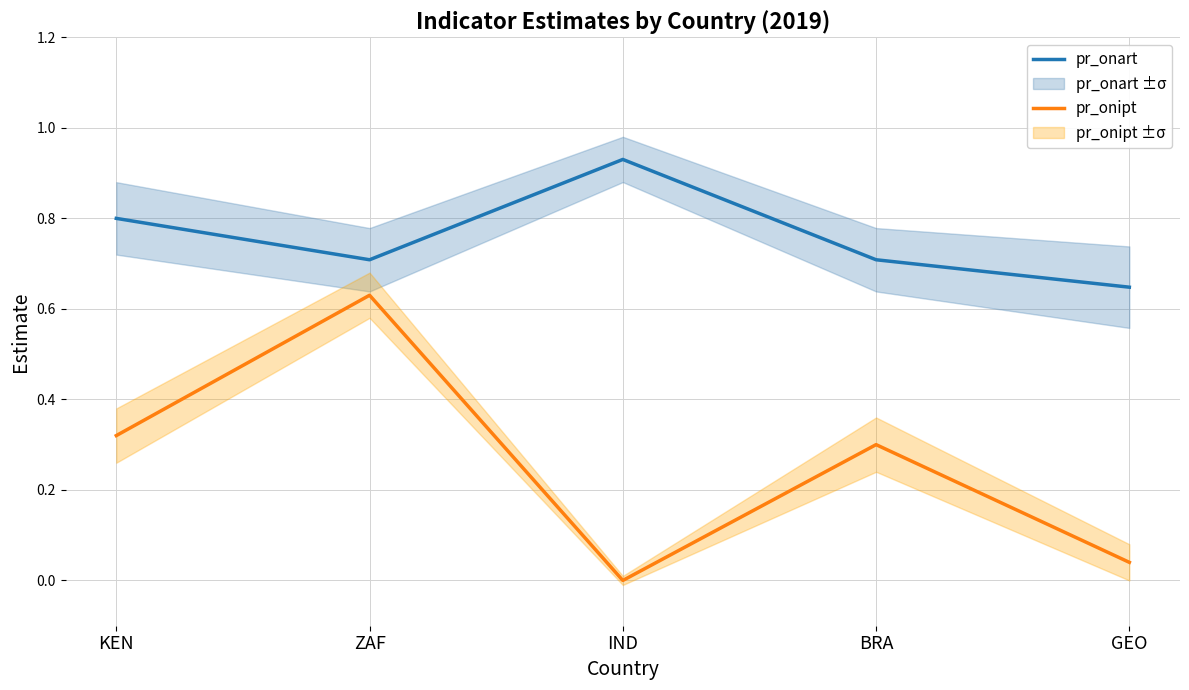

Between BRA and IND, which is larger?

IND